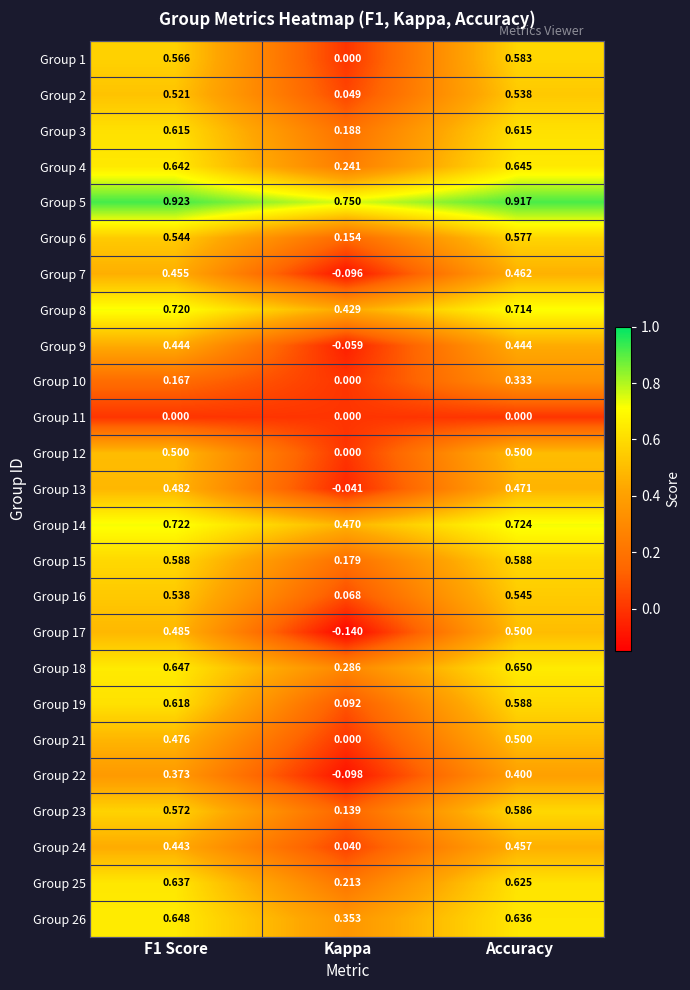

Where is Group 14 nearest to the value 0?

Kappa